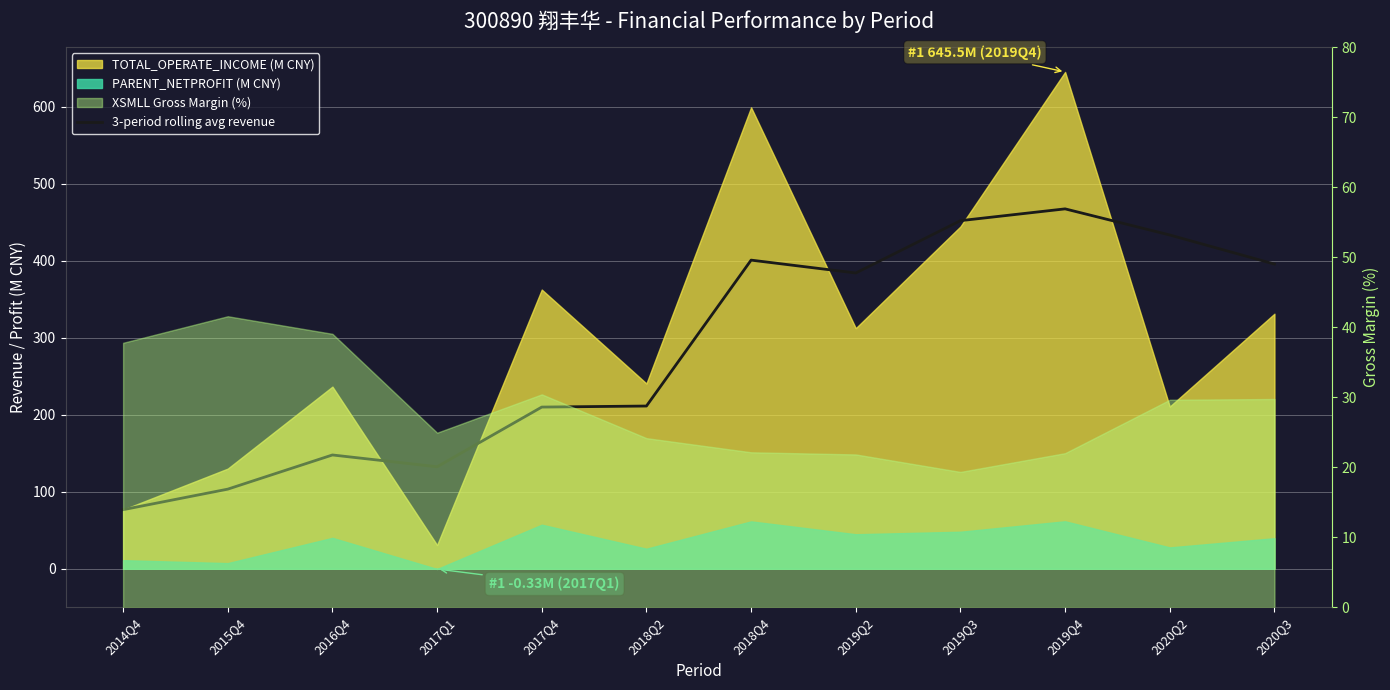

Is it true that the value at 2019Q4 is 467.6?

True